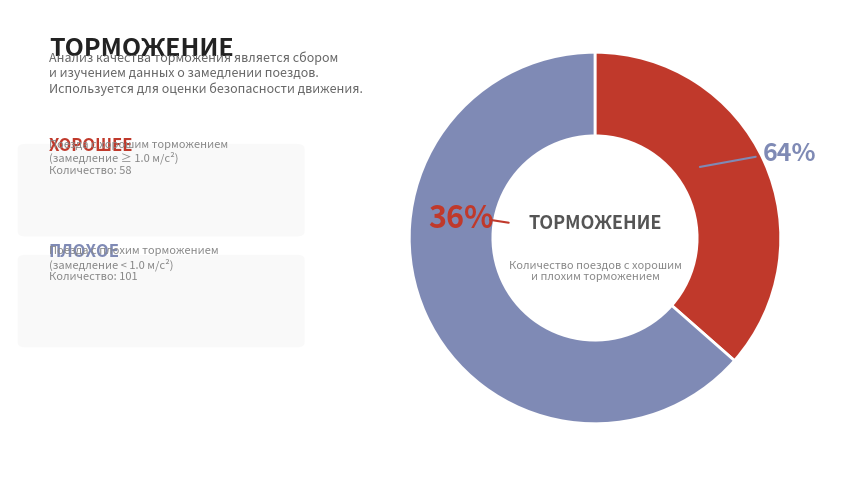

How many slices are in this pie chart?

2